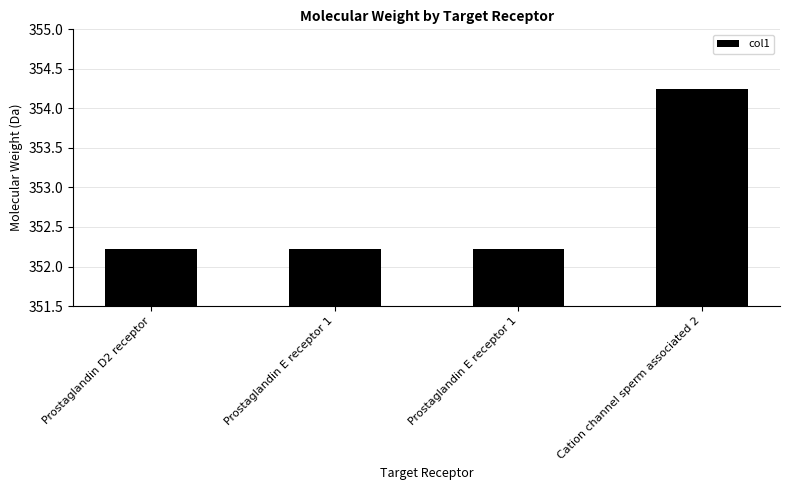

What is the approximate value at Prostaglandin E receptor 1?

352.2